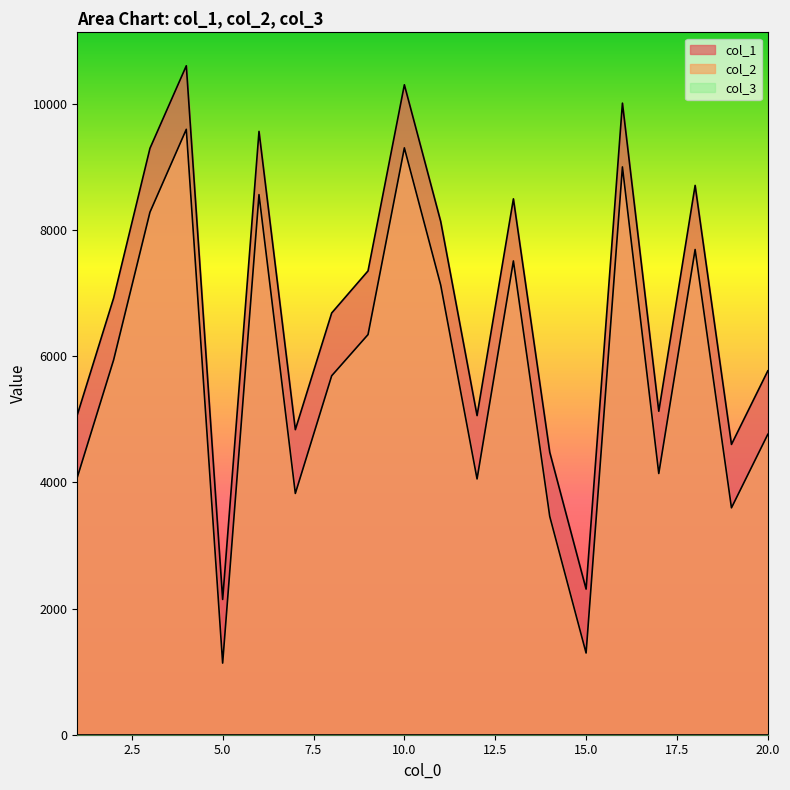

Rank the series by their average value, from highest to lowest.

col_1, col_2